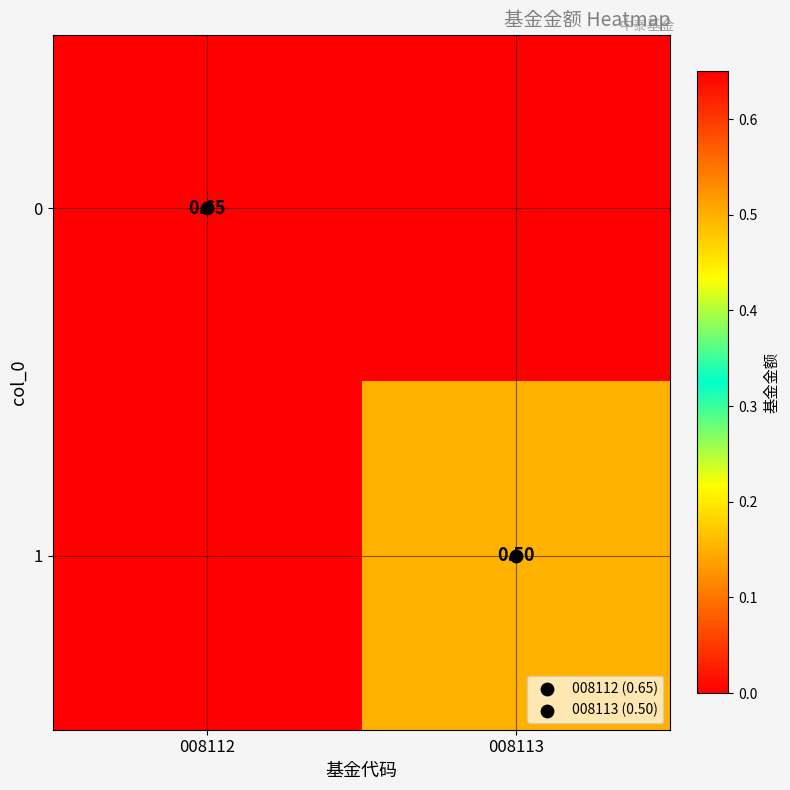

How many positive values does the 0 series have?

1